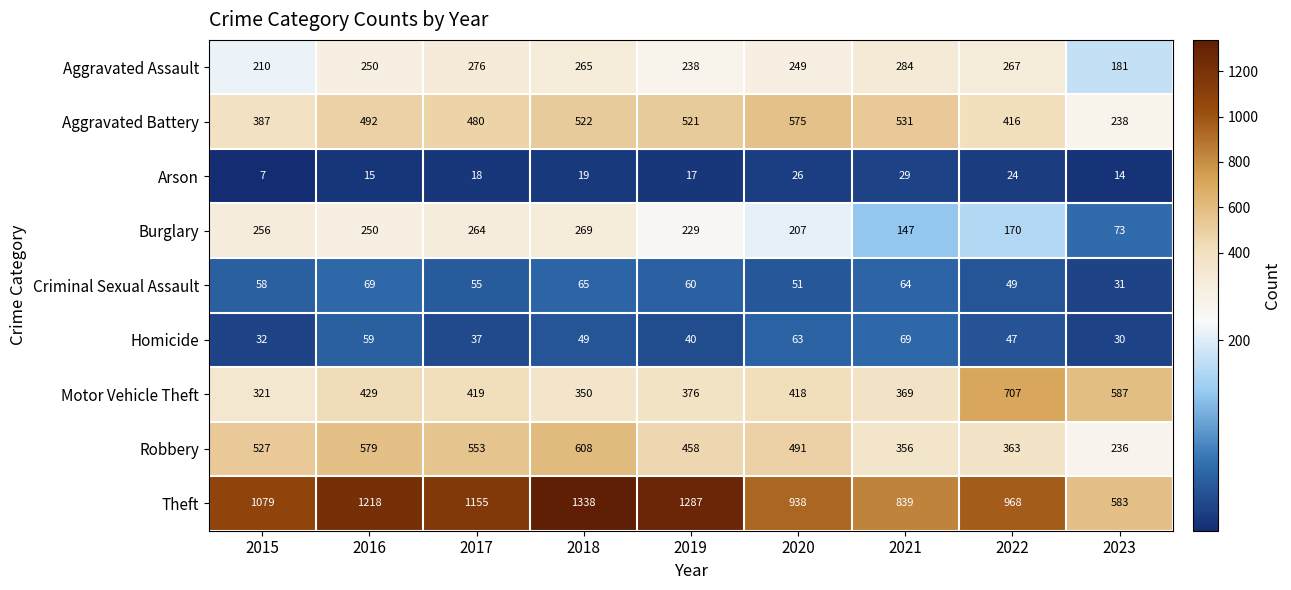

Read the Theft value at 2020.

938